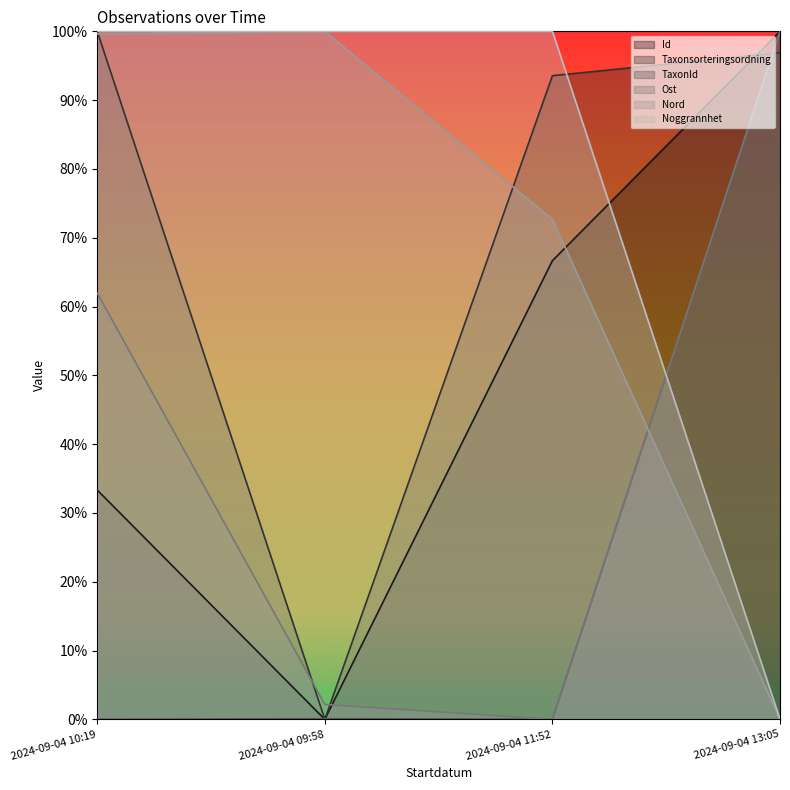

Which series changed the most between 2024-09-04 11:52 and 2024-09-04 13:05?

Ost